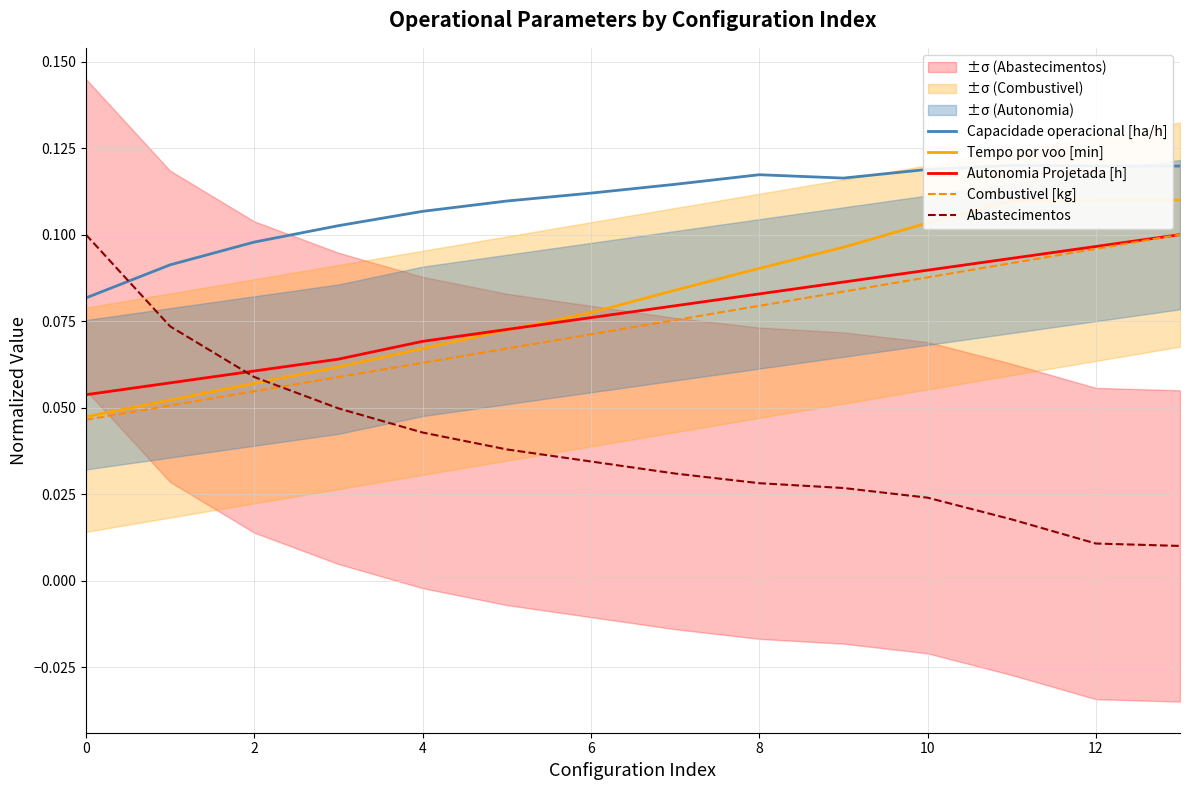

Is the value of Capacidade operacional [ha/h] at 11 greater than the value of Combustivel [kg] at 11?

Yes